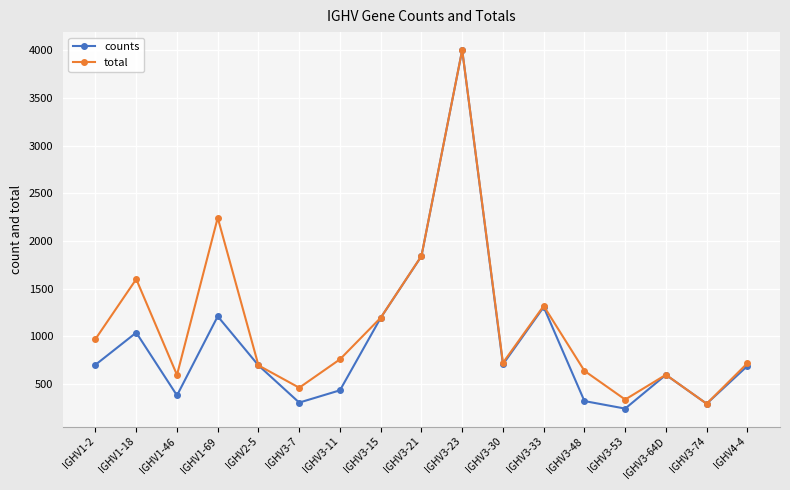

What is the difference between the maximum and minimum values in the total series?

3710